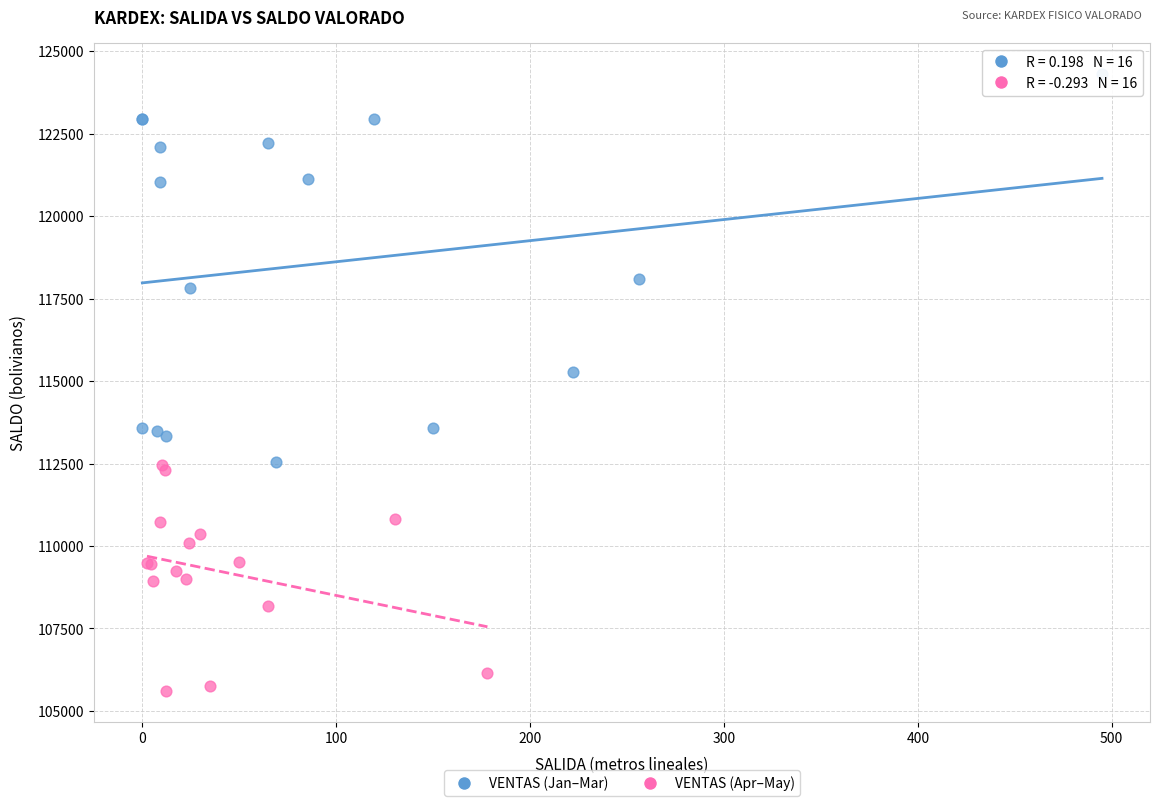

Which series has the widest spread of Y values?

VENTAS (Jan–Mar)